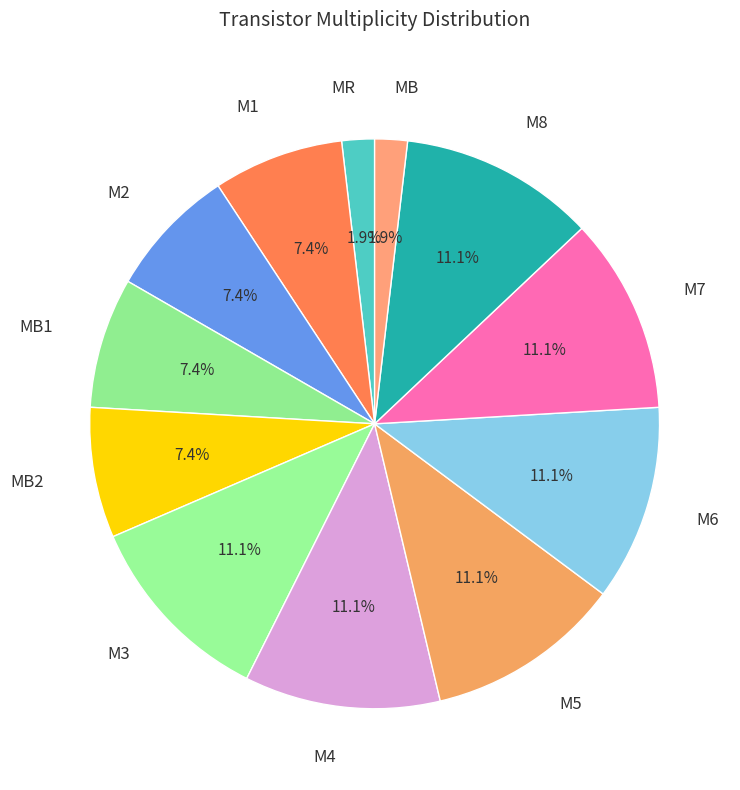

To the nearest percent, what is the combined percentage of M5 and M8?

22%